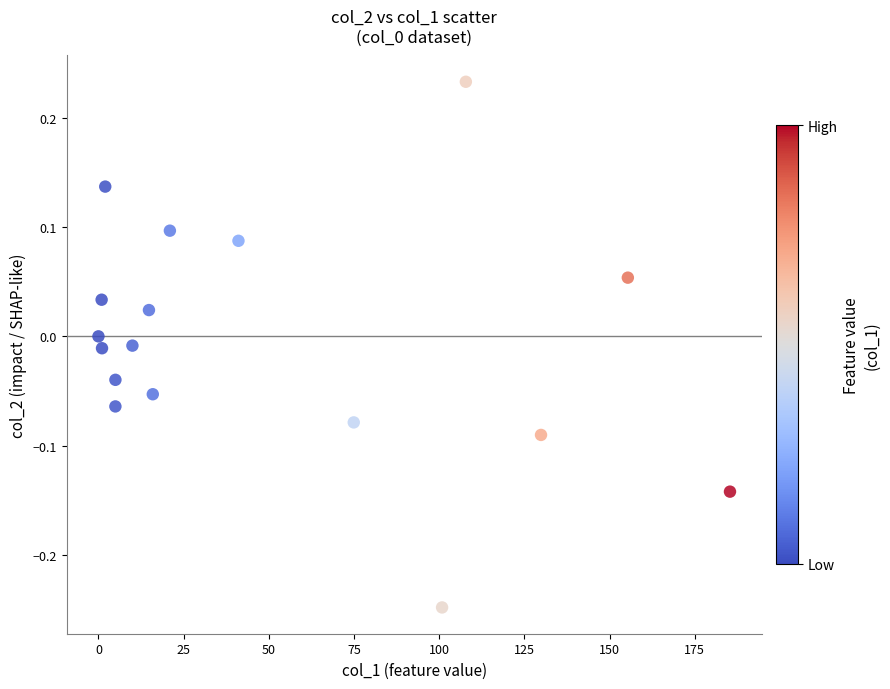

What is the range of Y values (max minus min)?

0.5